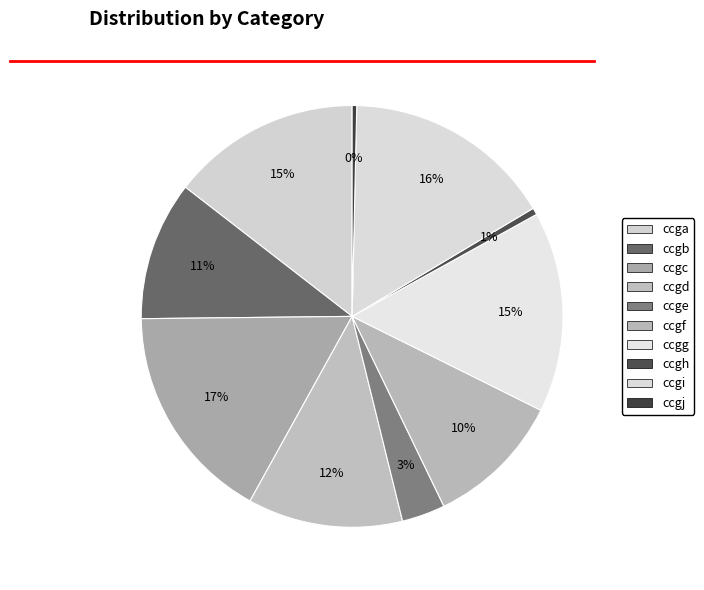

How many slices are in this pie chart?

10